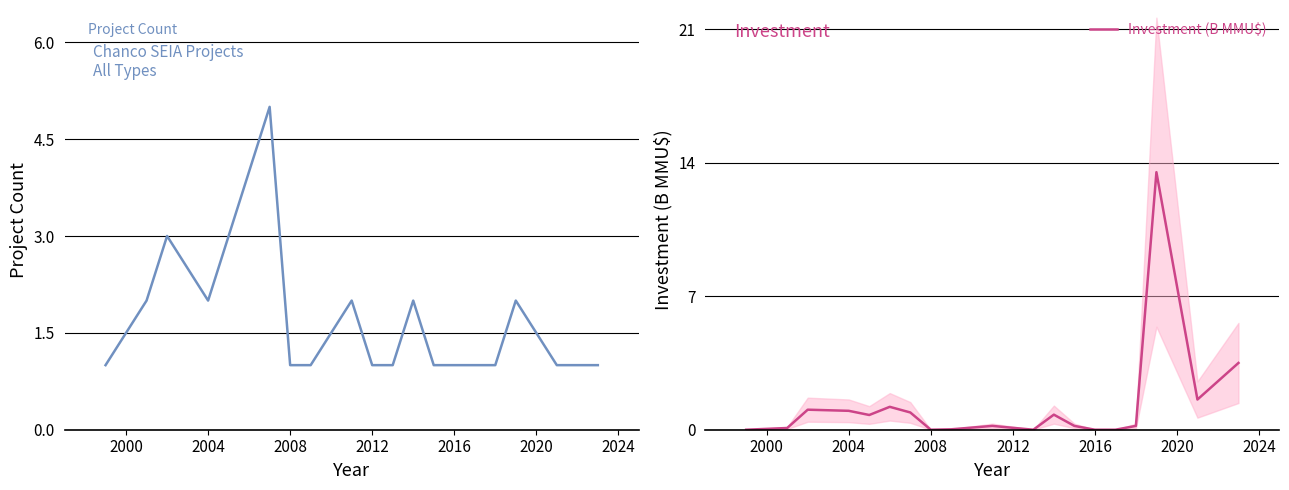

What is the label of the 18th point from the right?

2008